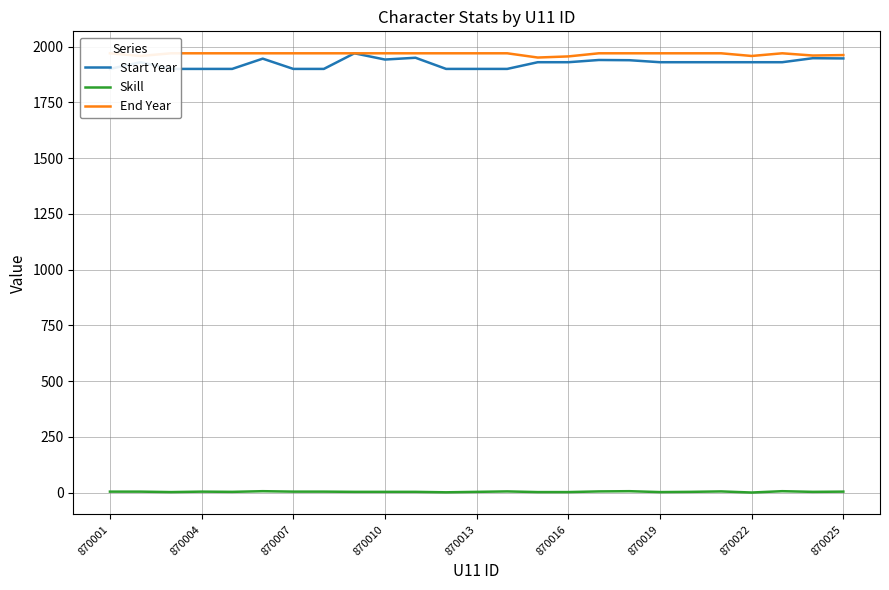

Reading left to right, what are all the values shown in this chart?

Start Year: 1900	1930	1900	1900	1900	1946	1900	1900	1970	1942	1950	1900	1900	1900	1930	1930	1940	1939	1930	1930	1930	1930	1930	1948	1947
Skill: 5	5	3	5	4	7	5	5	4	4	4	2	4	6	3	3	6	7	3	4	6	1	7	4	5
End Year: 1970	1958	1970	1970	1970	1970	1970	1970	1970	1970	1970	1970	1970	1970	1951	1956	1970	1970	1970	1970	1970	1958	1970	1960	1962